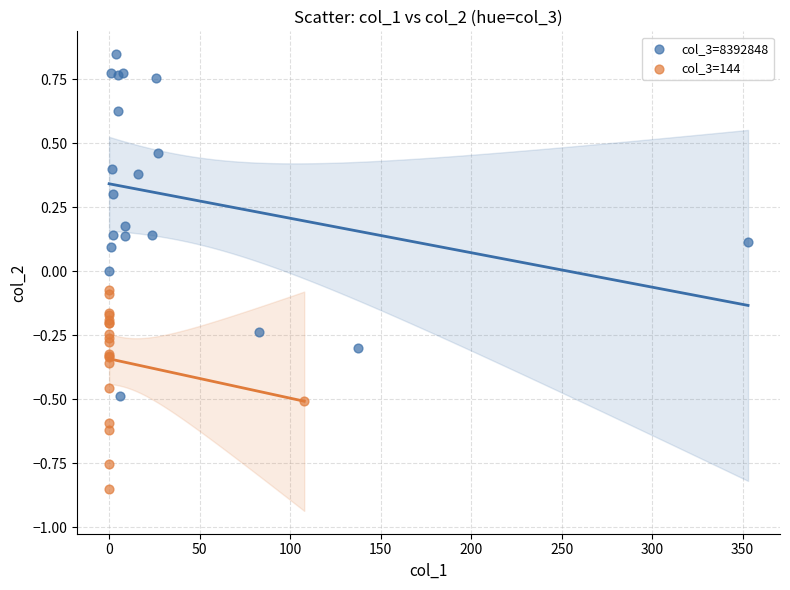

Which series reaches the minimum Y coordinate?

col_3=144